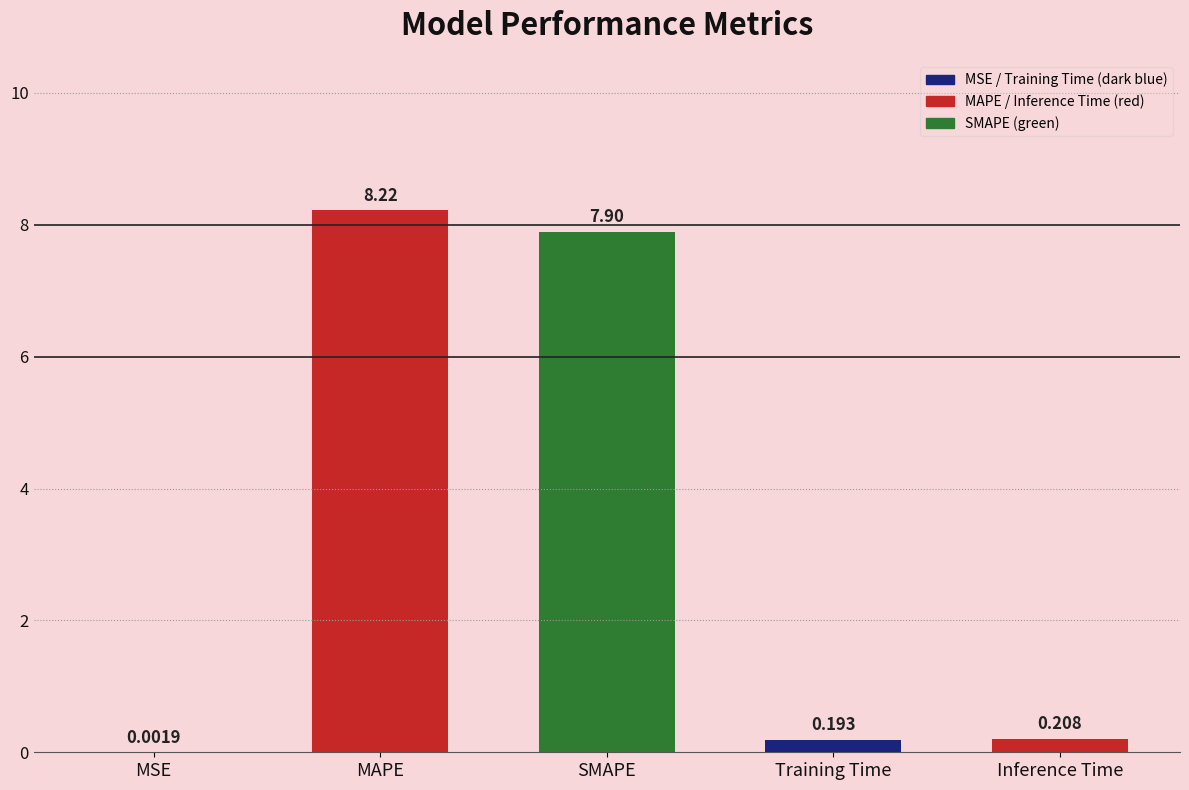

Are the bars horizontal?

No